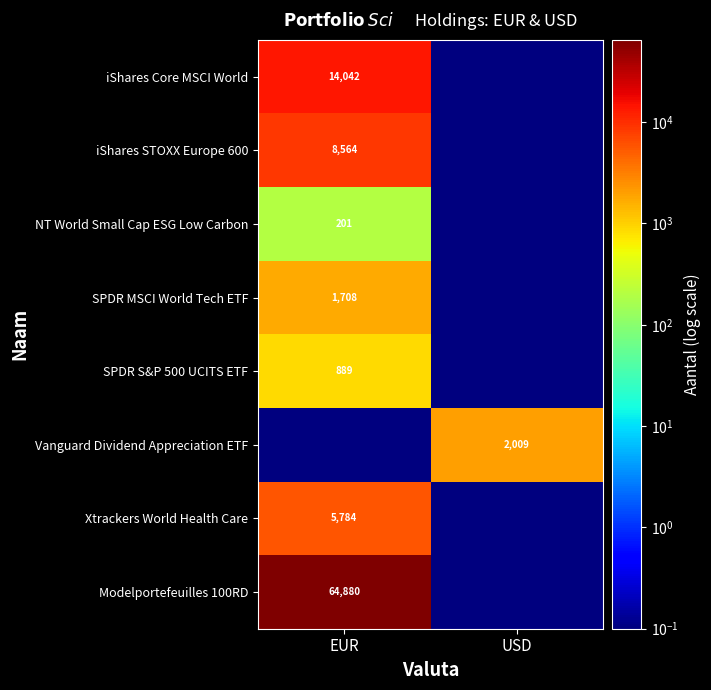

The Vanguard Dividend Appreciation ETF series shows 2009.0 at USD. True or false?

True